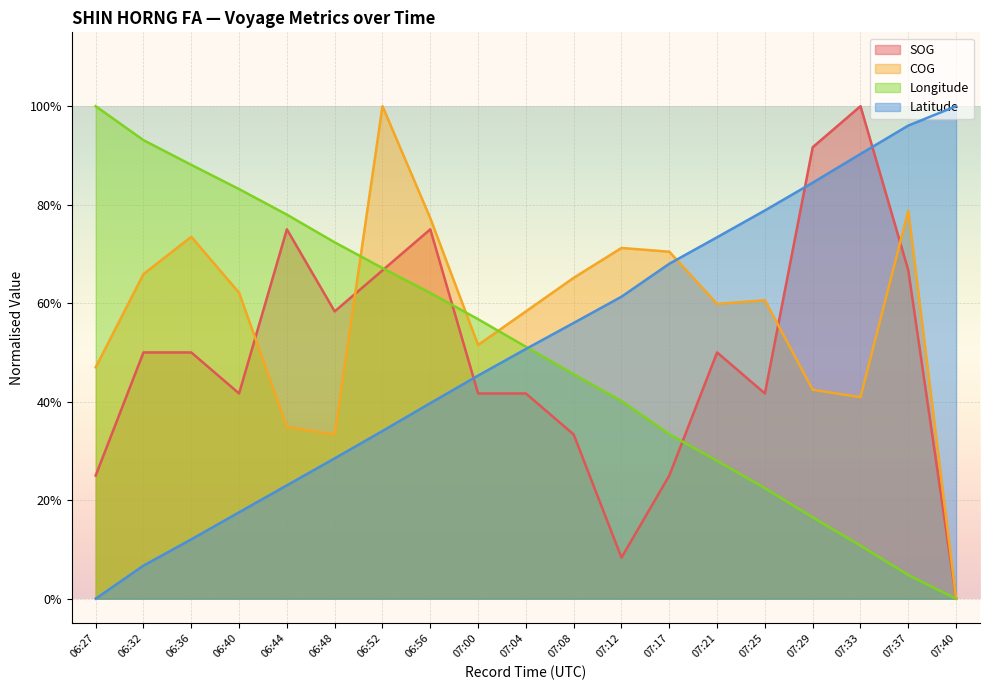

List the series in order of their peak value, highest first.

SOG, COG, Longitude, Latitude